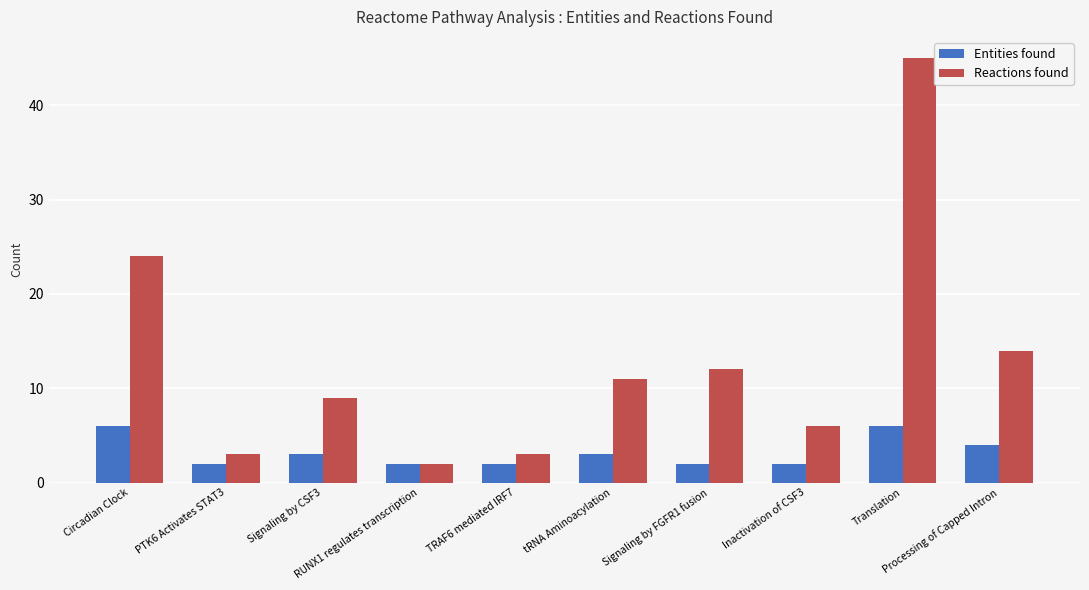

What is the smallest value displayed?

2